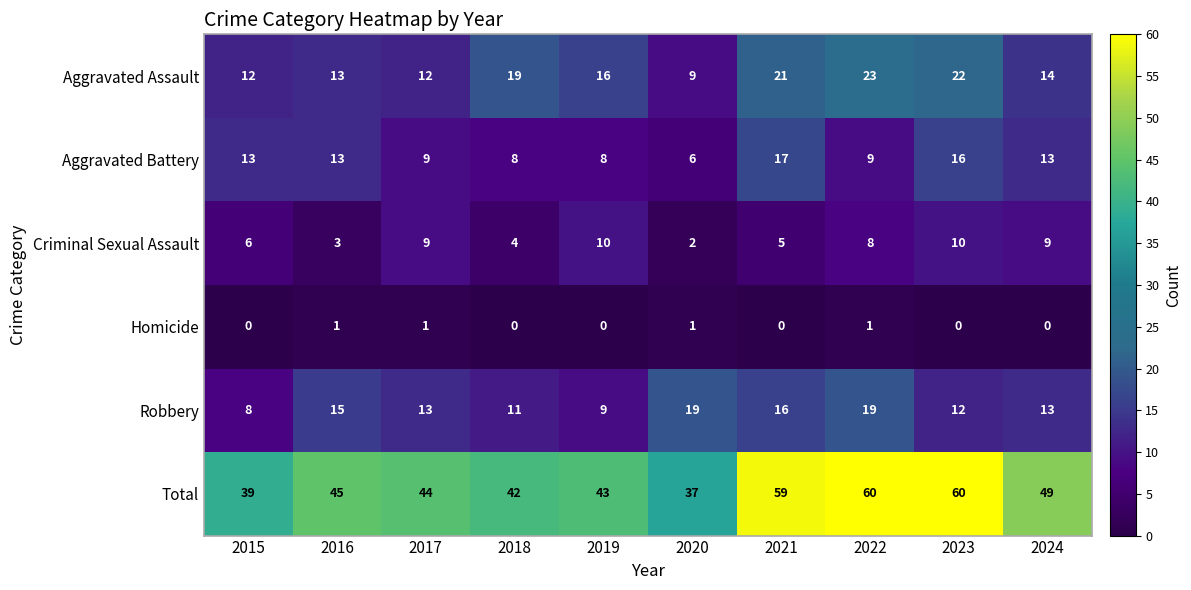

What is the total value across all series at 2015?

78